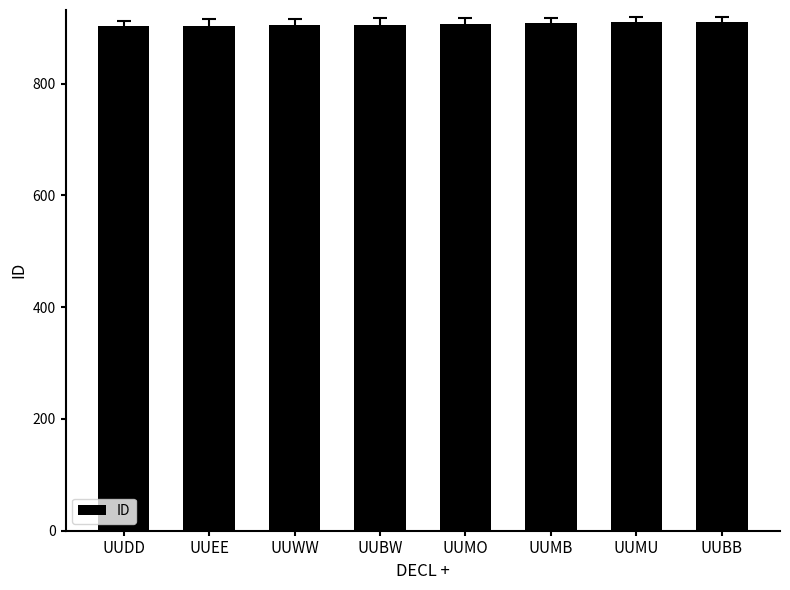

What position from the left is UUWW?

3